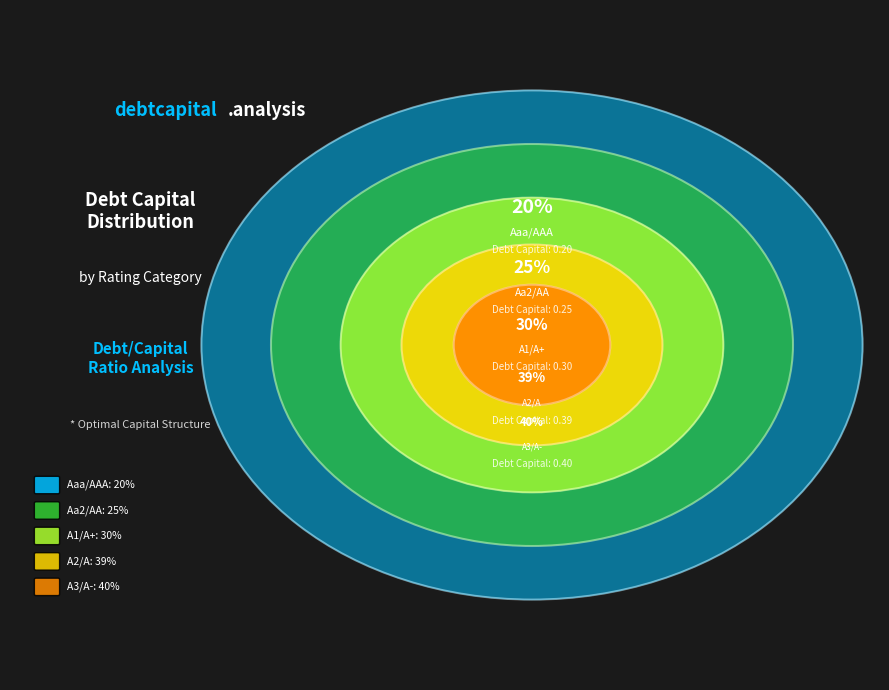

How much of the chart is everything except A1/A+?

80.5%